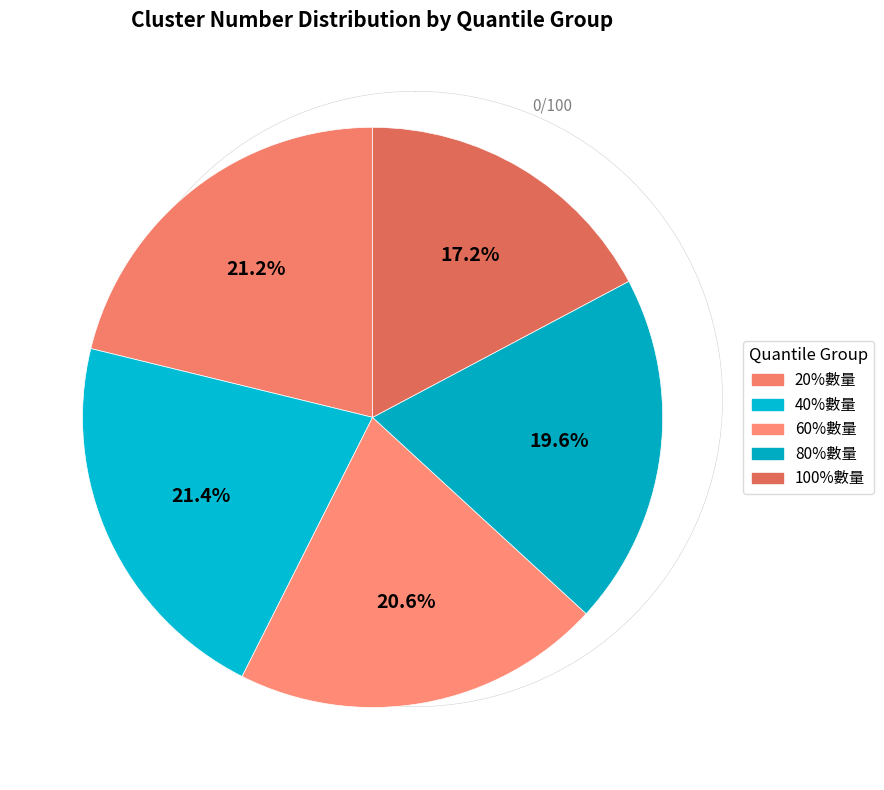

True or false: 20%數量 accounts for 21% of the total.

True